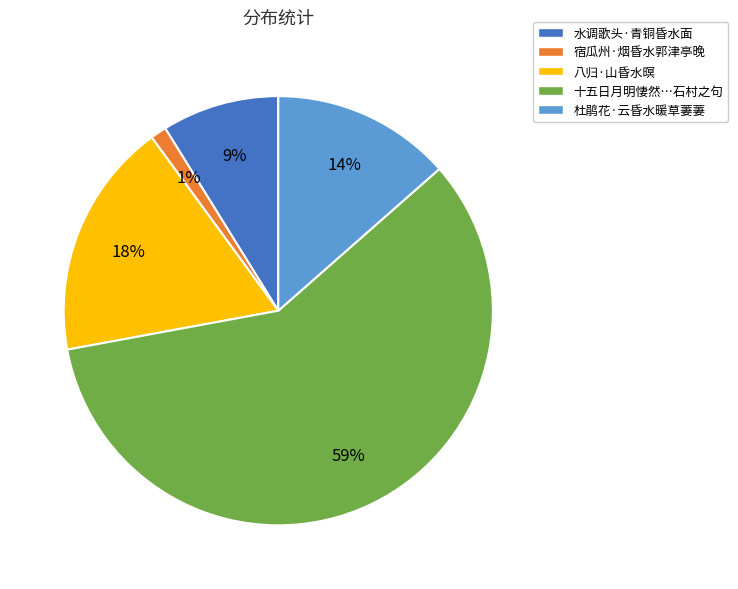

Rank the categories by value from lowest to highest.

宿瓜州·烟昏水郭津亭晚, 水调歌头·青铜昏水面, 杜鹃花·云昏水暖草萋萋, 八归·山昏水暝, 十五日月明悽然…石村之句